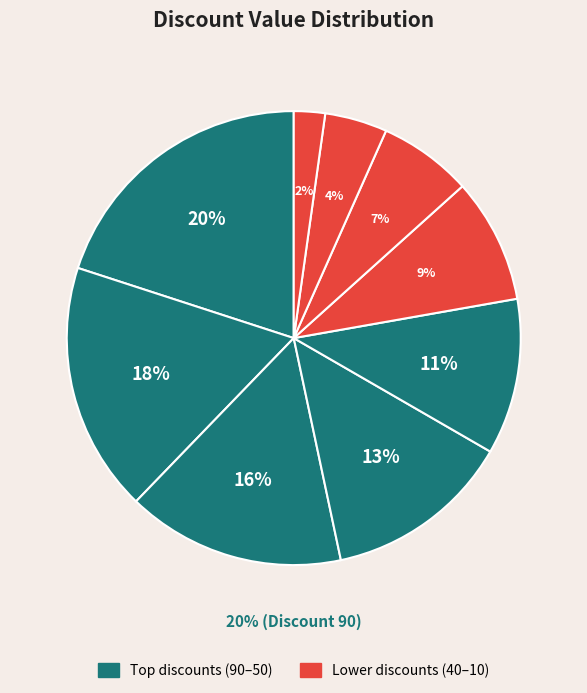

To the nearest percent, what percentage of the pie is 60?

13%